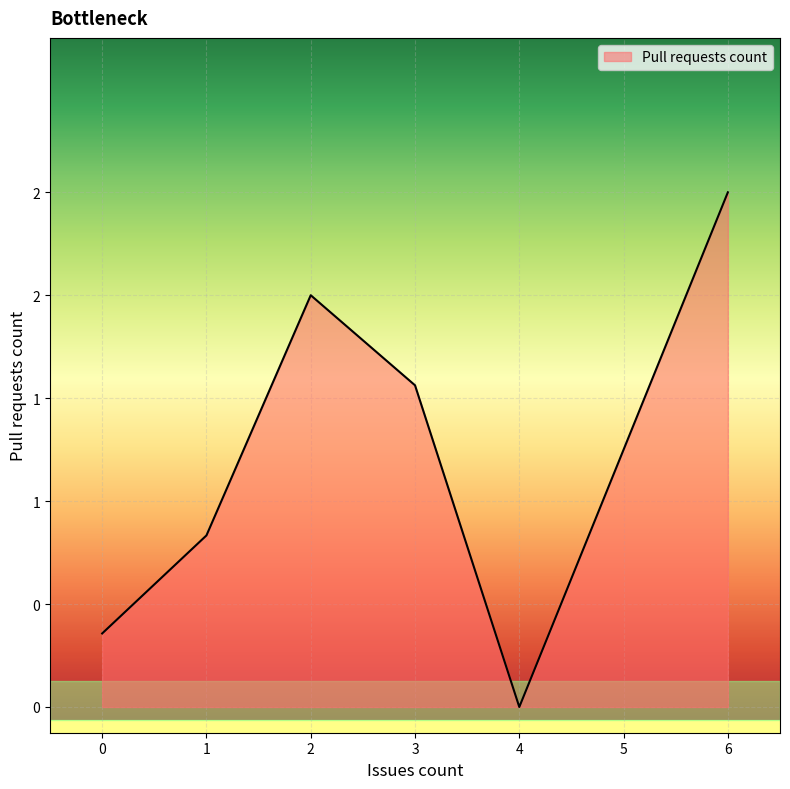

Is this an area chart (filled region under the line)?

Yes